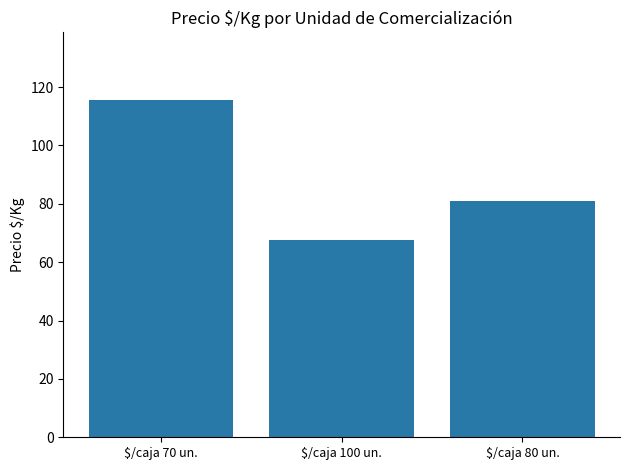

Where is the data nearest to the value 91?

$/caja 80 un.